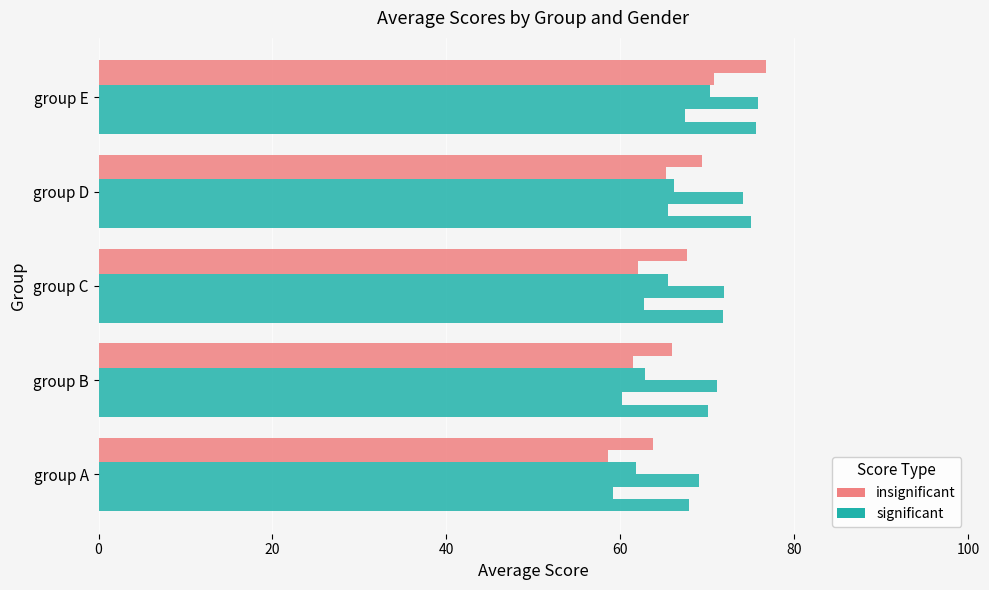

How many data points does each series have?

5